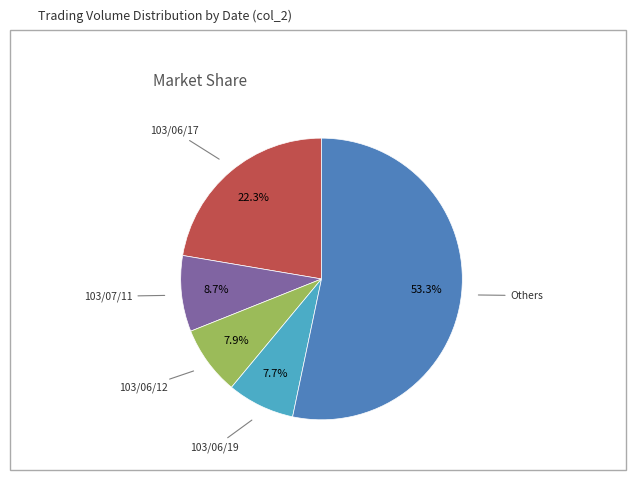

Is there a majority slice in this chart?

Yes